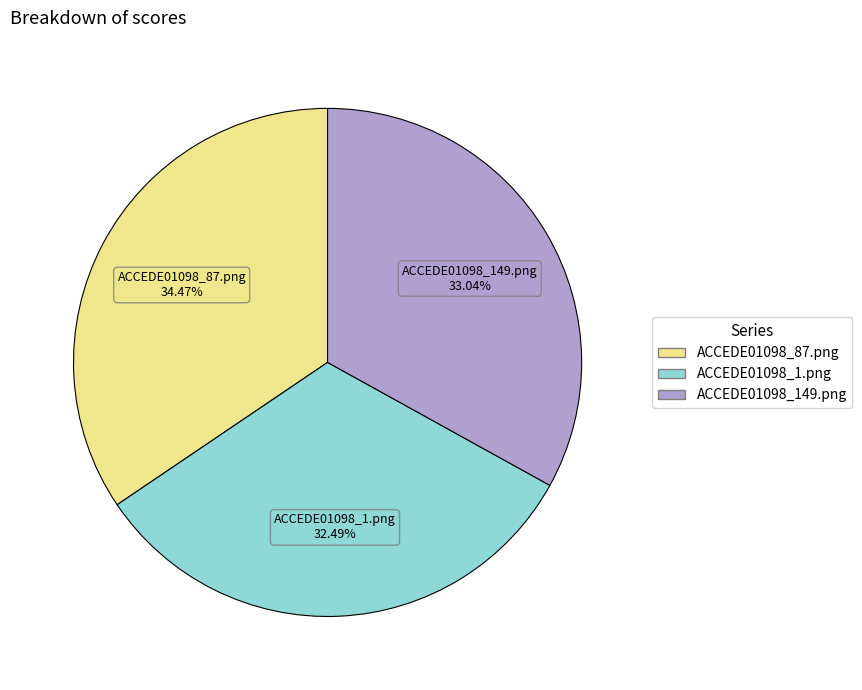

To the nearest percent, what portion does ACCEDE01098_149.png represent?

33%